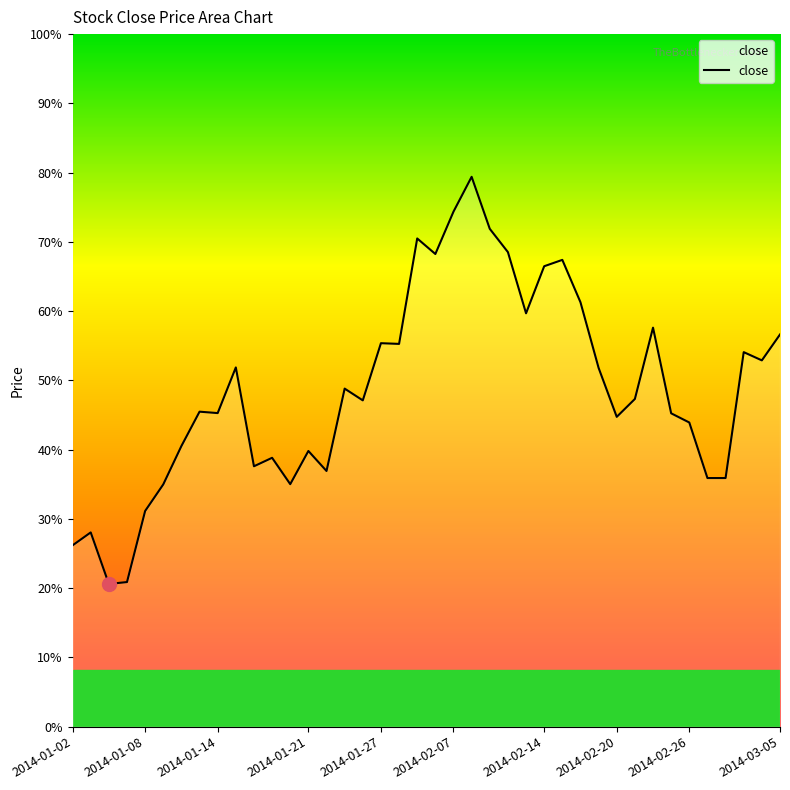

Is this an area chart (filled region under the line)?

Yes